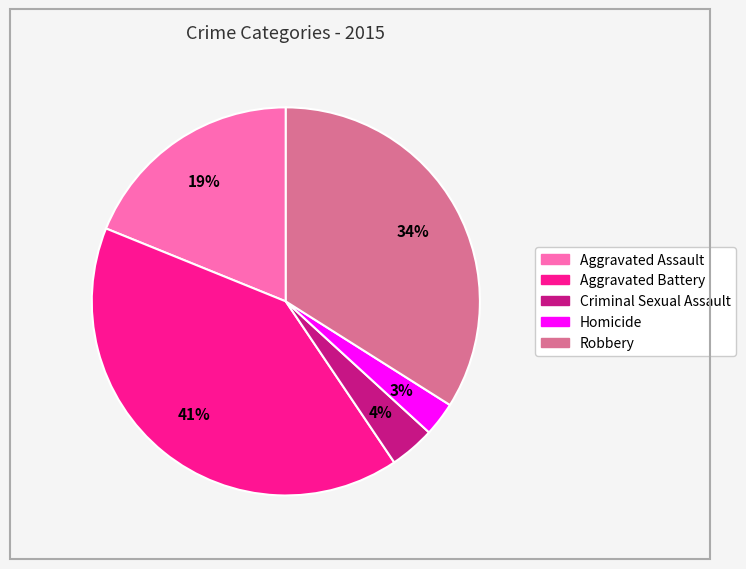

How many segments does this pie chart have?

5